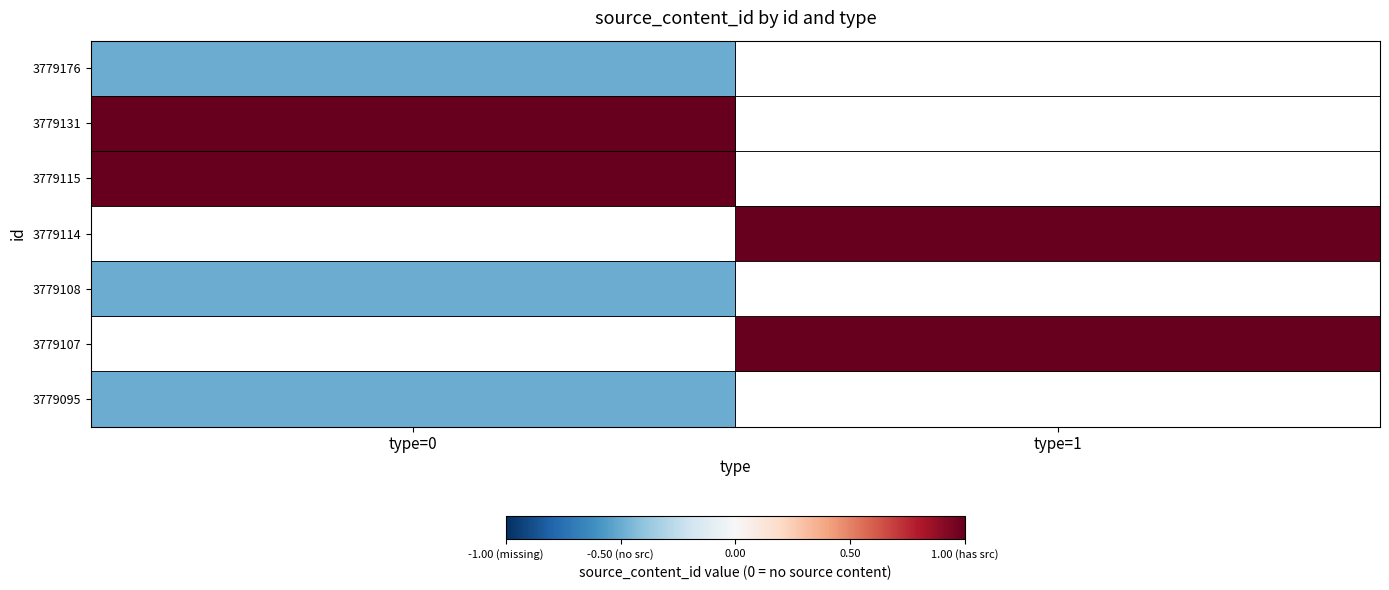

Which category has the highest value across all series?

type=0